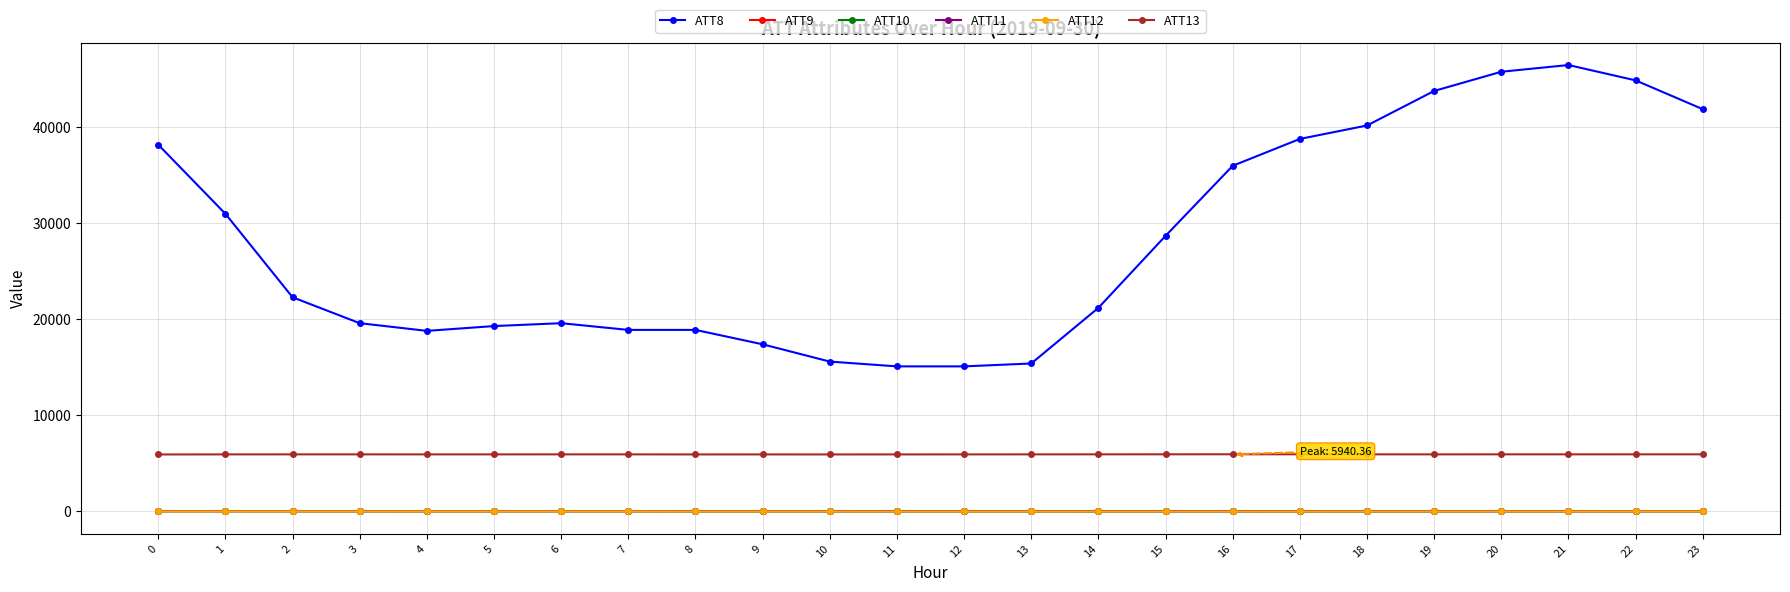

What is the greatest value displayed?

46500.0